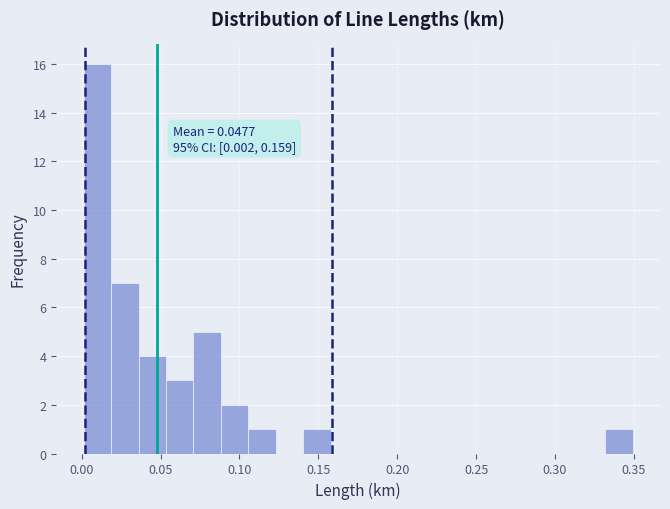

Read against the x-axis, roughly where is the centre of the tallest bar?

0.010